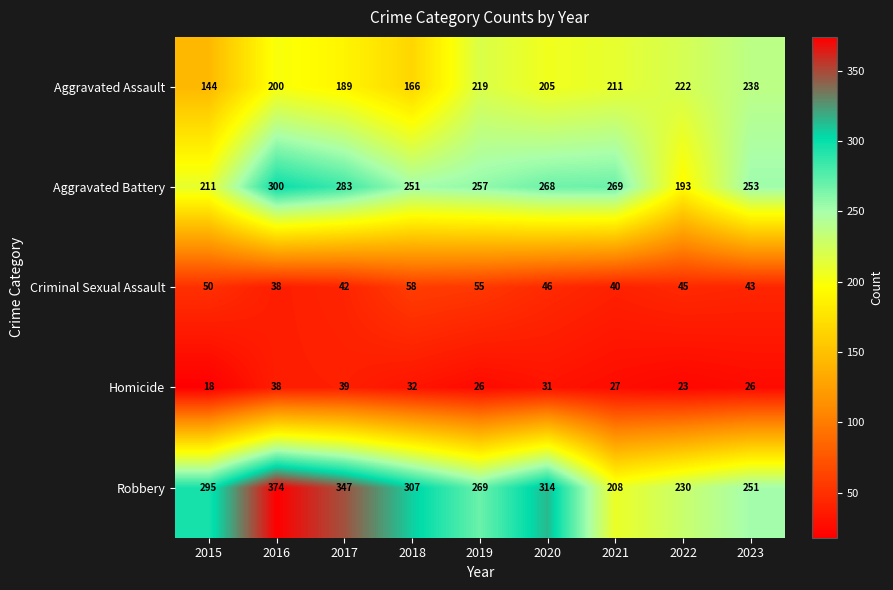

What is the minimum value shown in the chart?

18